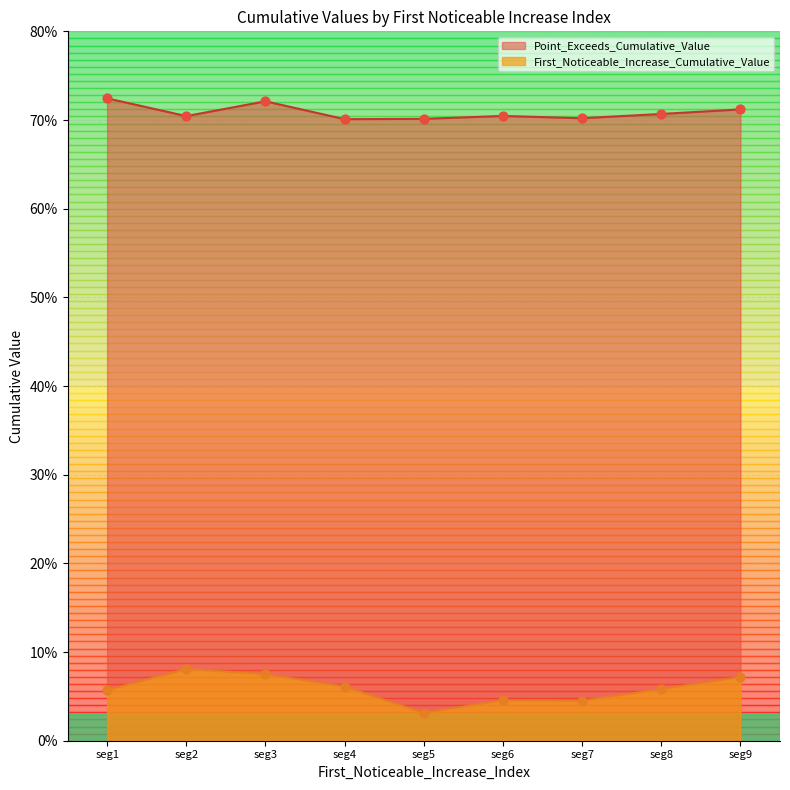

What are all the series names shown in the legend?

Point_Exceeds_Cumulative_Value, First_Noticeable_Increase_Cumulative_Value